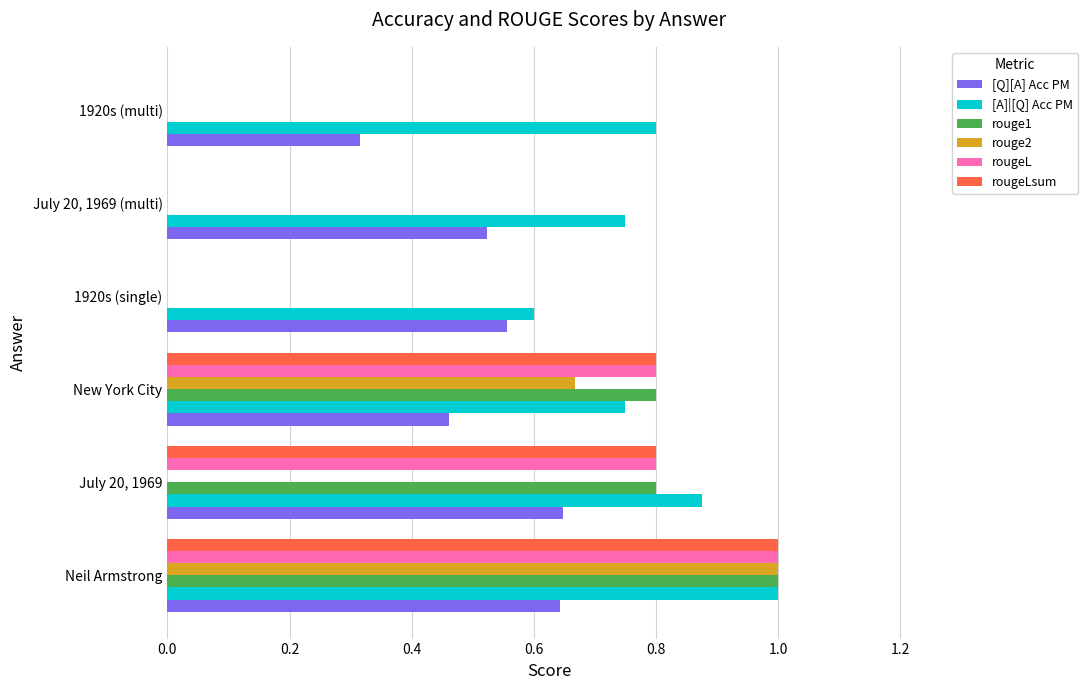

True or false: [A]|[Q] Acc PM has a value of 0.8 at 1920s (multi).

True